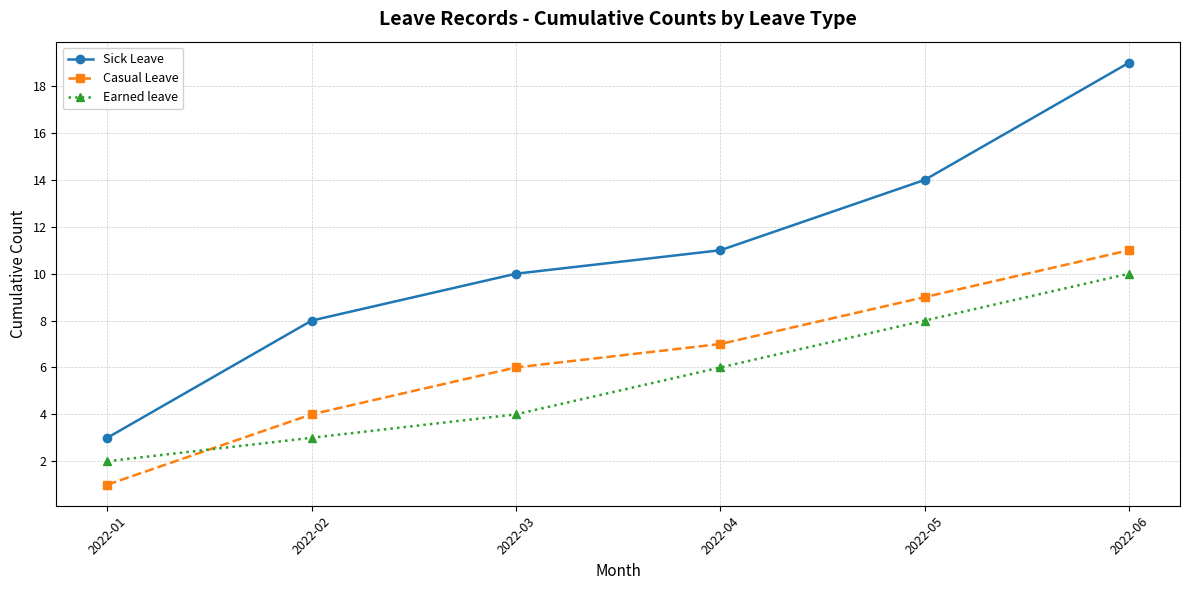

Which category has the highest value across all series?

2022-06